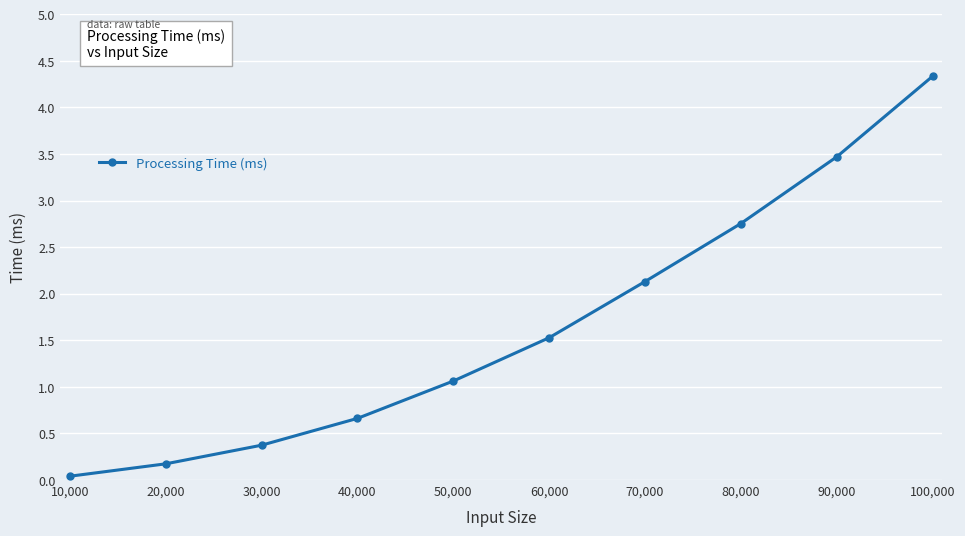

How many data points does each series have?

10